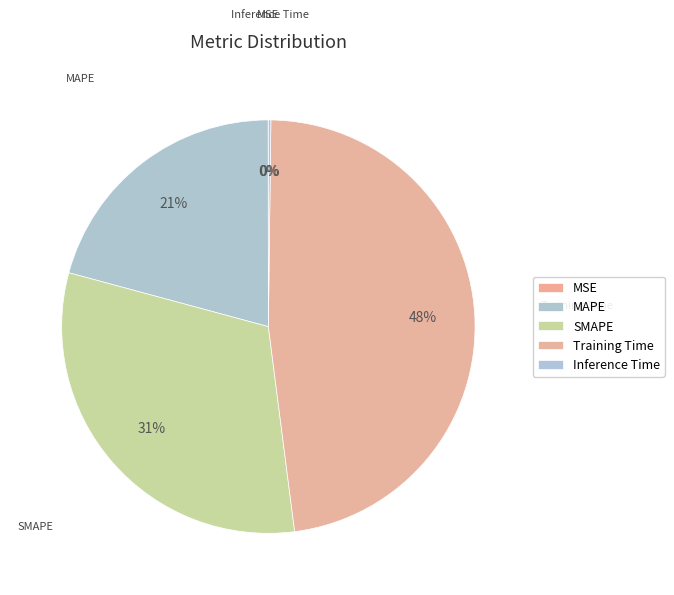

Does MAPE account for over 50% of the chart?

No